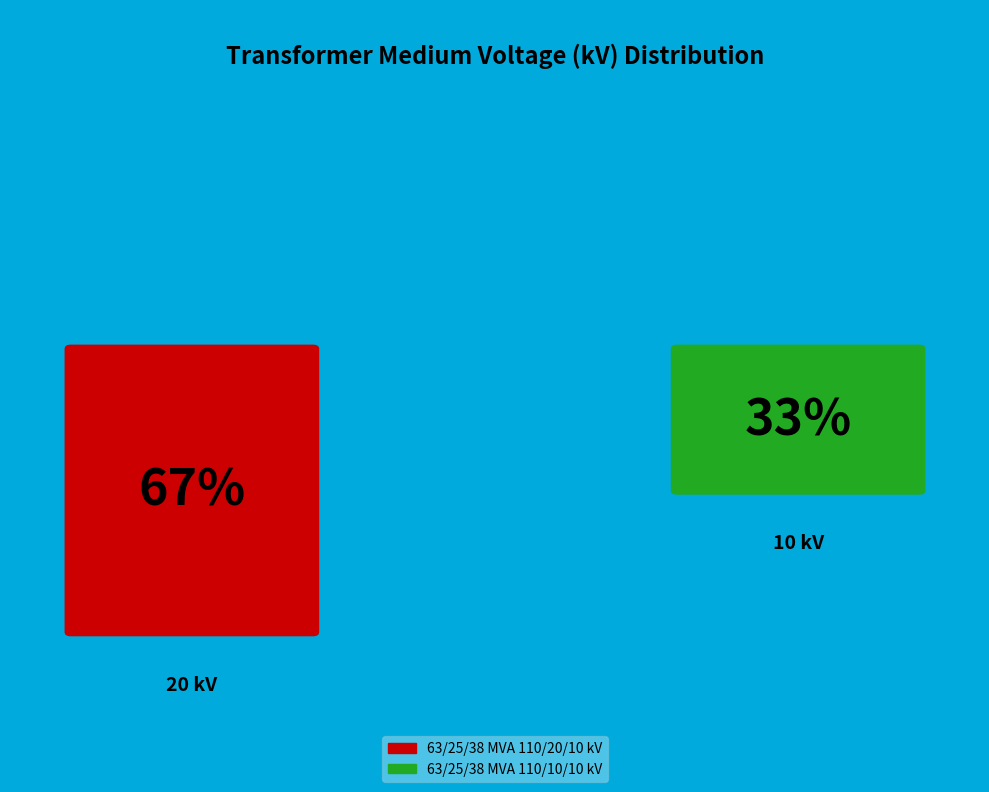

How many segments does this pie chart have?

2